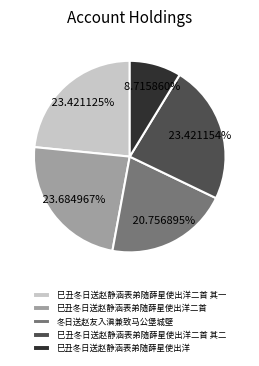

To the nearest percent, what is the average slice percentage?

20%